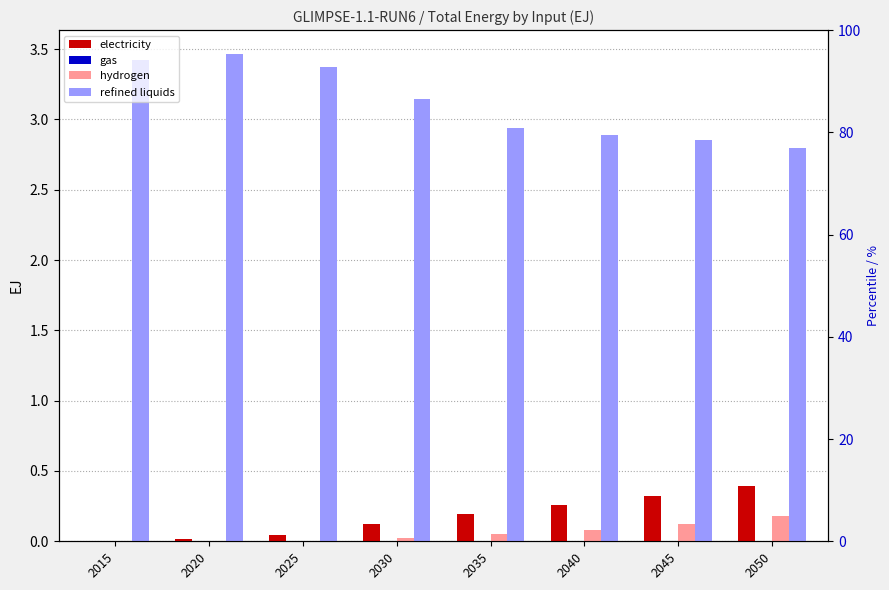

The refined liquids series shows 2.9 at 2045. True or false?

True